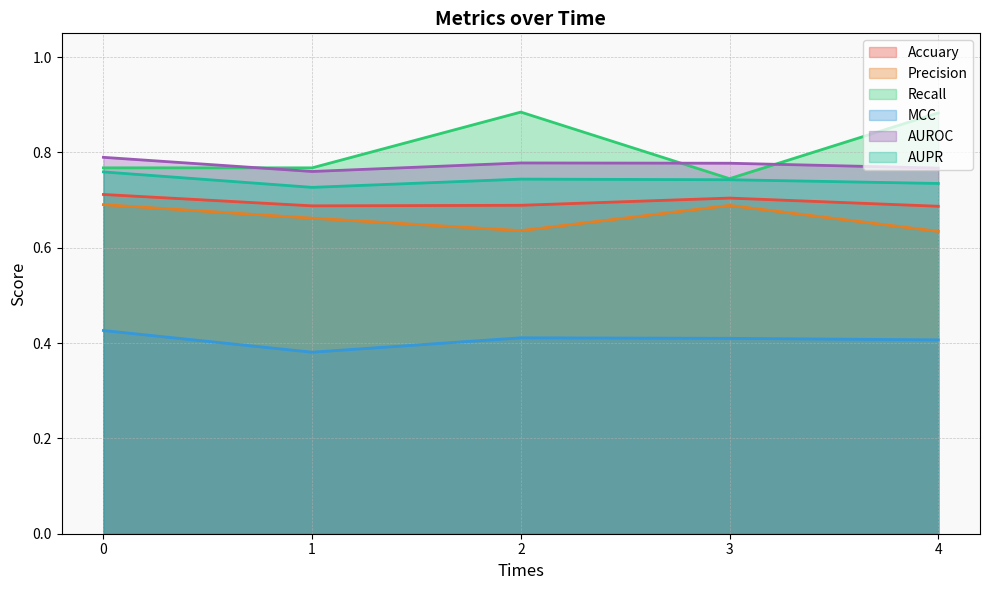

Where is the first local maximum for AUROC?

2